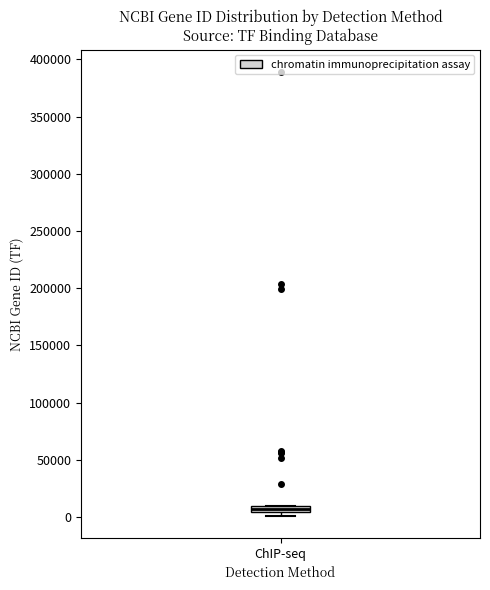

Where is the lower edge of the box for ChIP-seq on the y-axis? The values are not printed on the chart, so give them approximately, as read against the axis.

5000